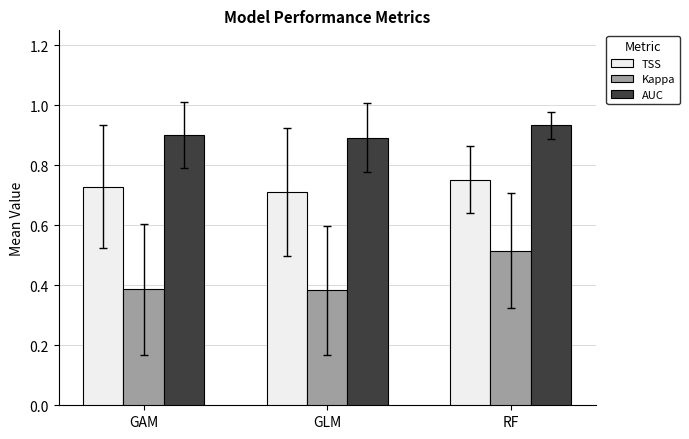

What are all the series names shown in the legend?

TSS, Kappa, AUC